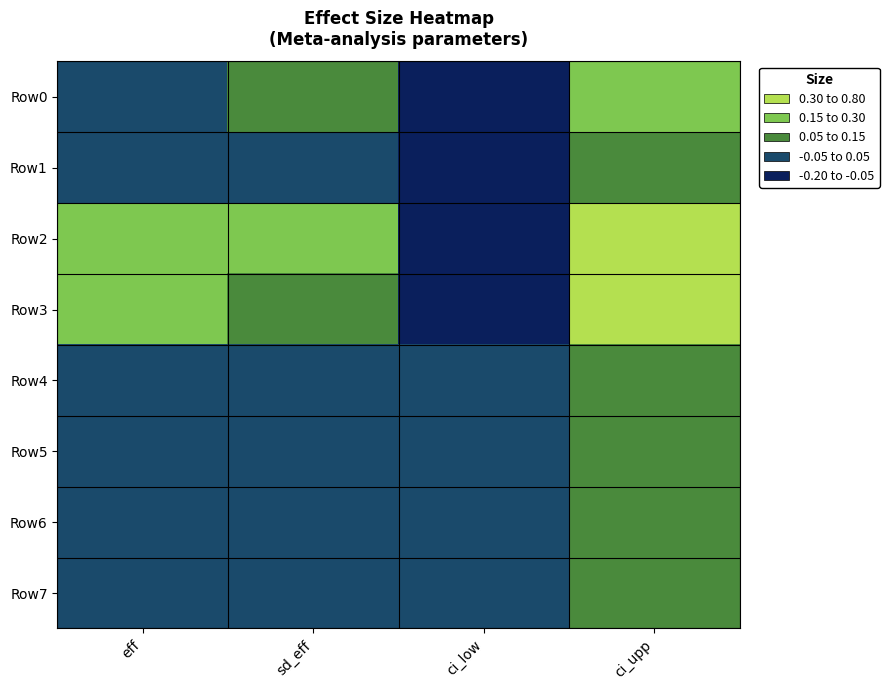

At which category does the chart reach its minimum across all series?

ci_low